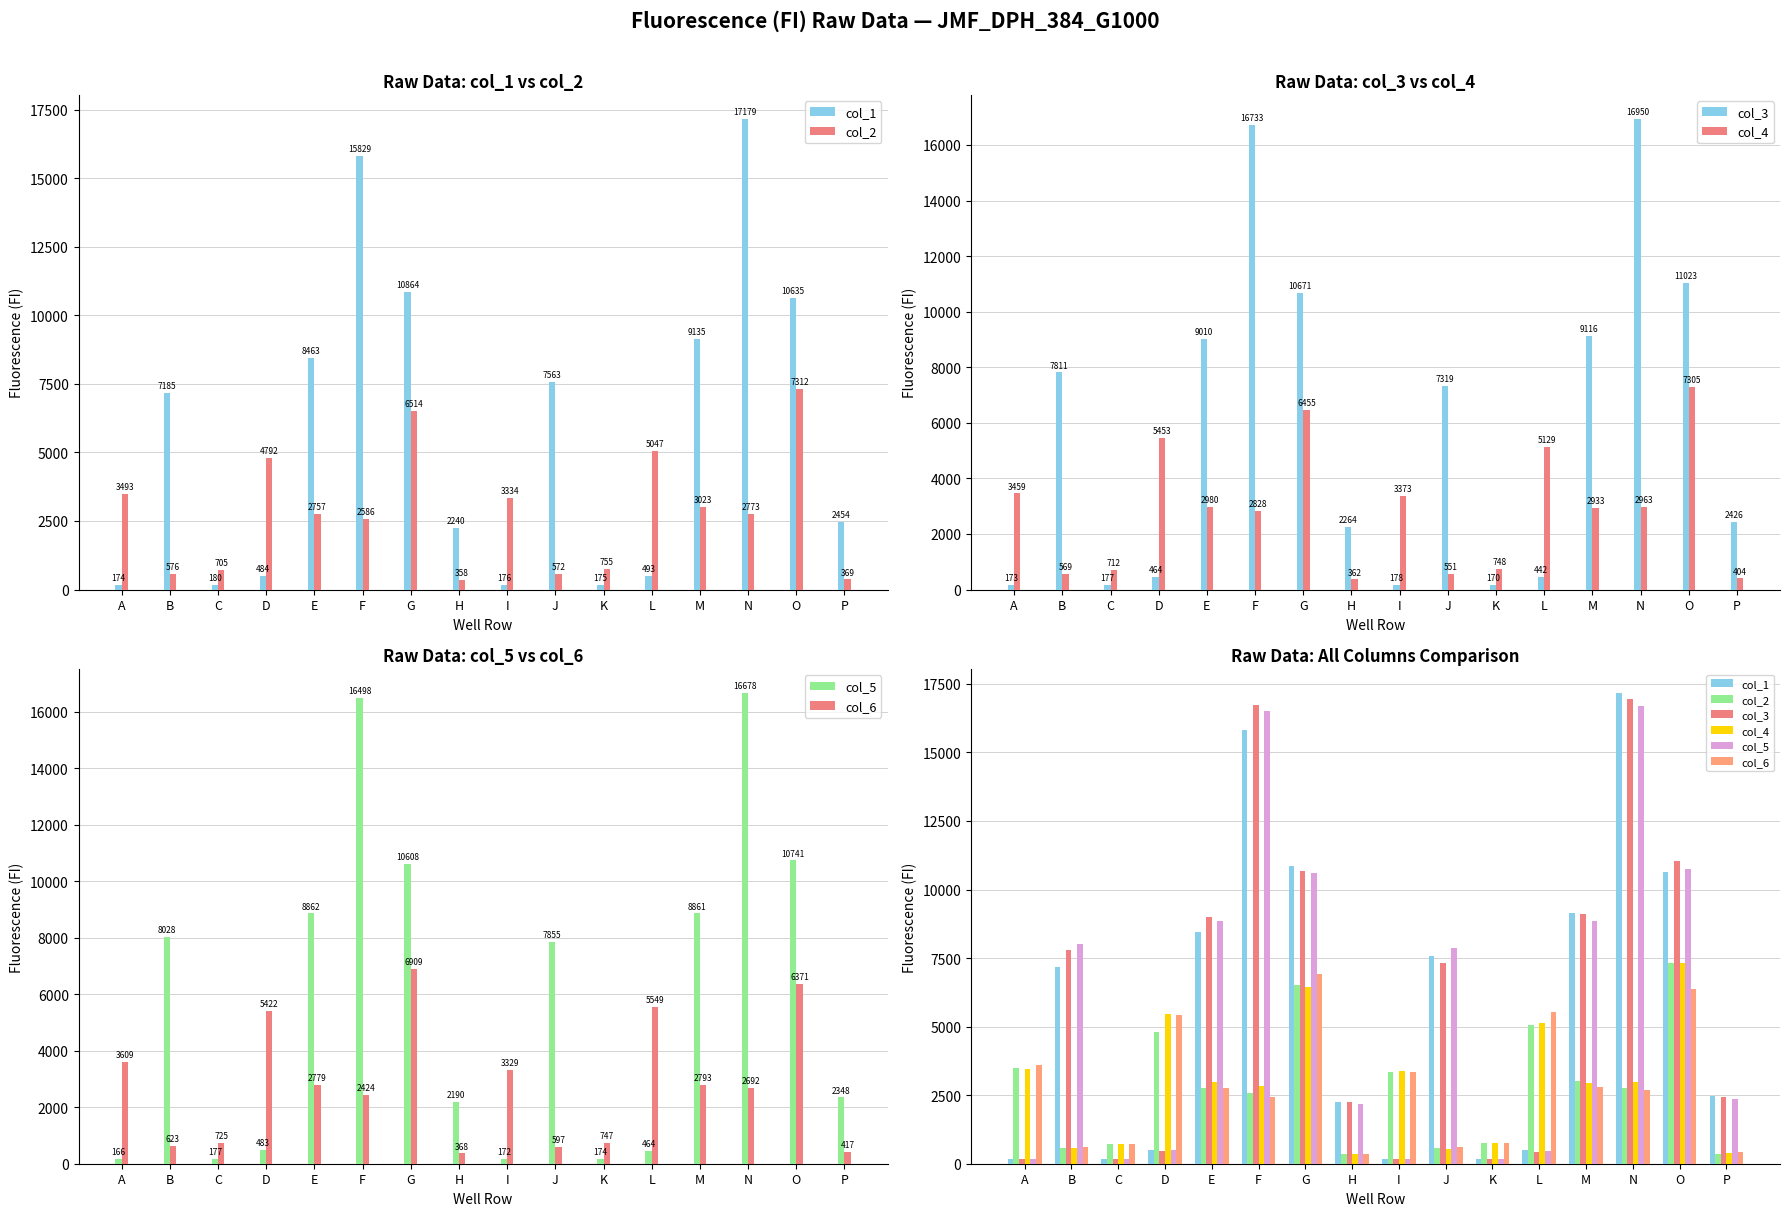

The col_1 series shows 7563 at J. True or false?

True